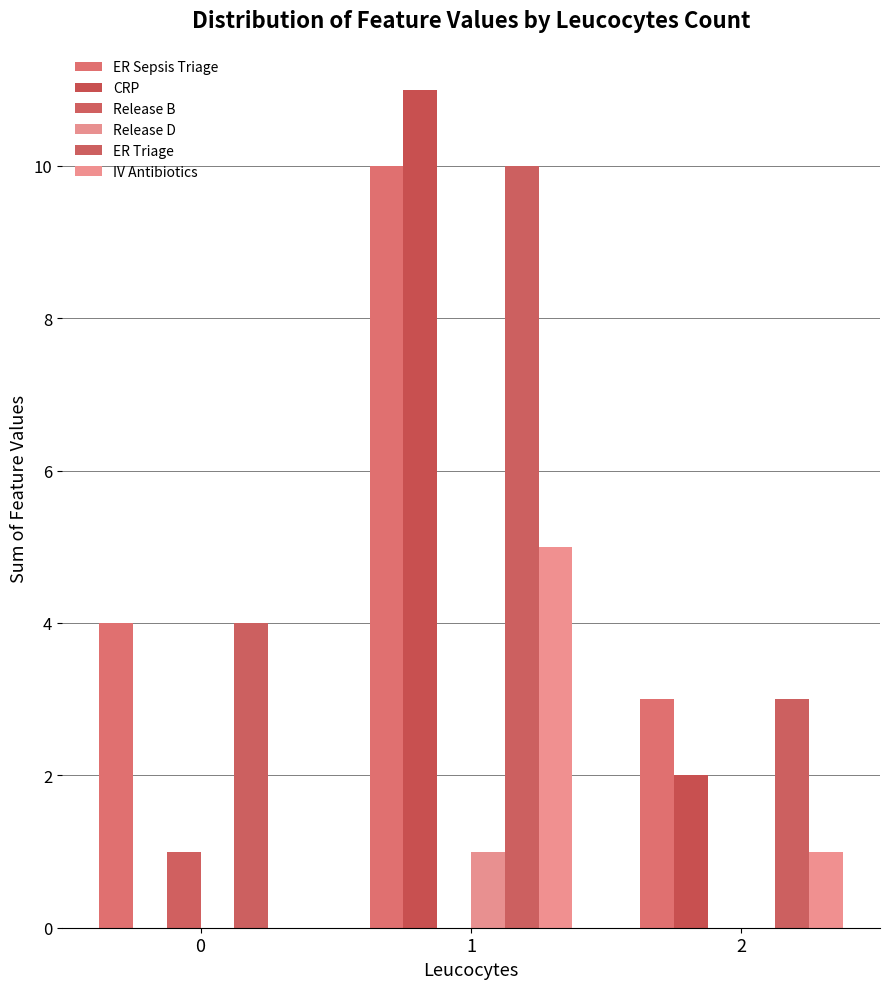

Reading right to left, list all the values displayed in this chart.

ER Sepsis Triage: 3	10	4
CRP: 2	11	0
Release B: 0	0	1
Release D: 0	1	0
ER Triage: 3	10	4
IV Antibiotics: 1	5	0